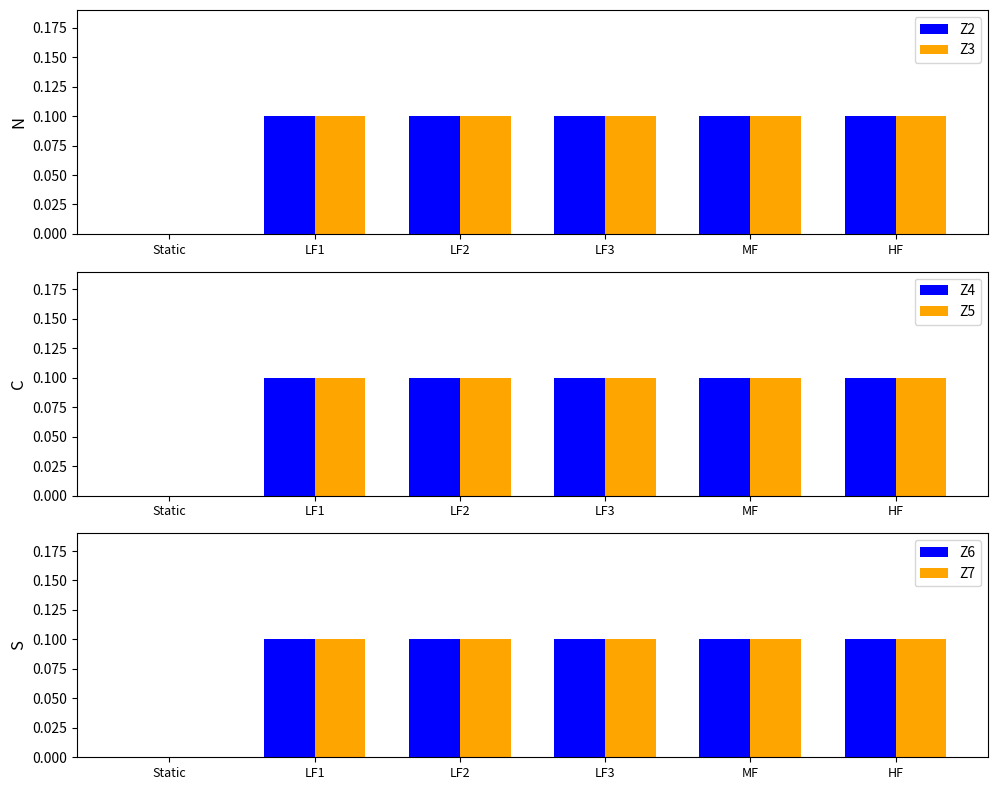

Read the Z5 value at LF2.

0.1